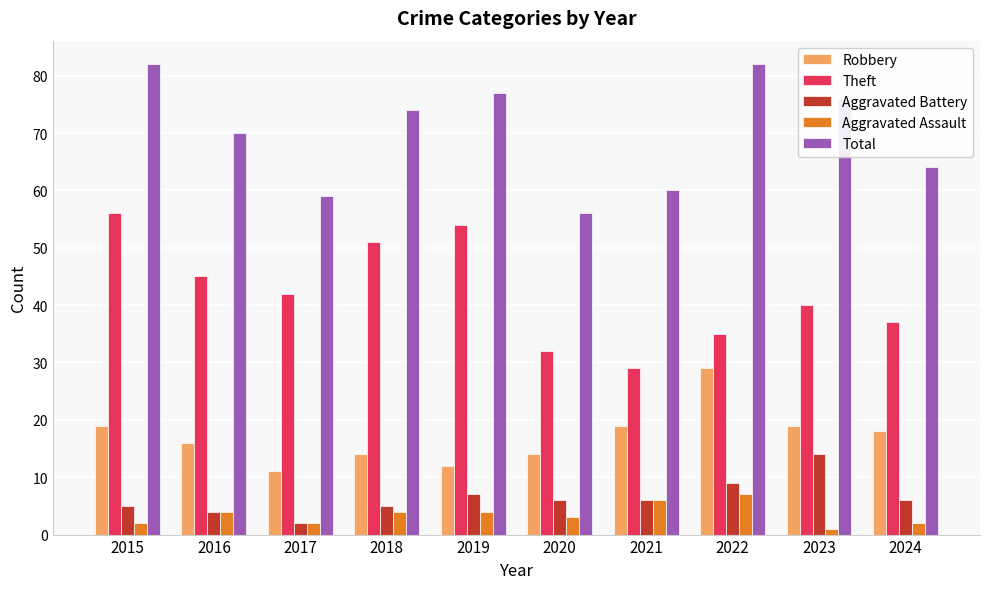

The value of Aggravated Battery at 2023 is 14. True or false?

True